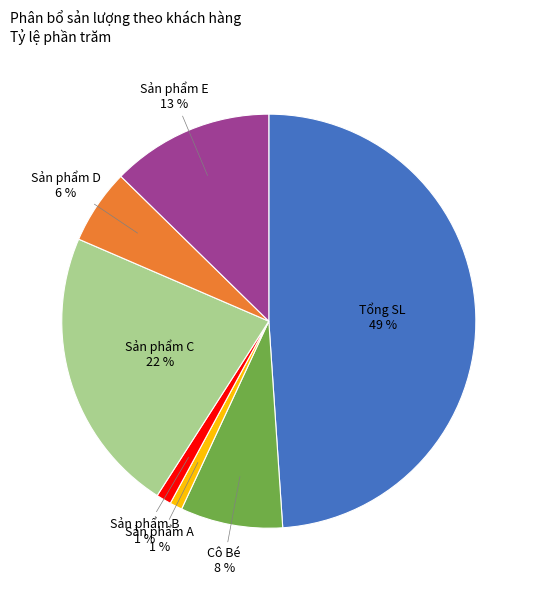

What is the largest slice in the pie chart?

Tổng SL